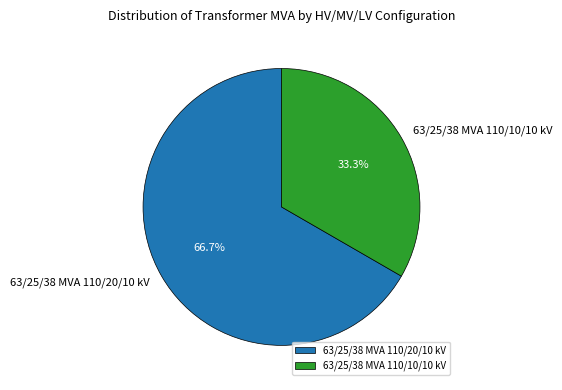

What percentage is the 63/25/38 MVA 110/10/10 kV slice, to the nearest percent?

33%